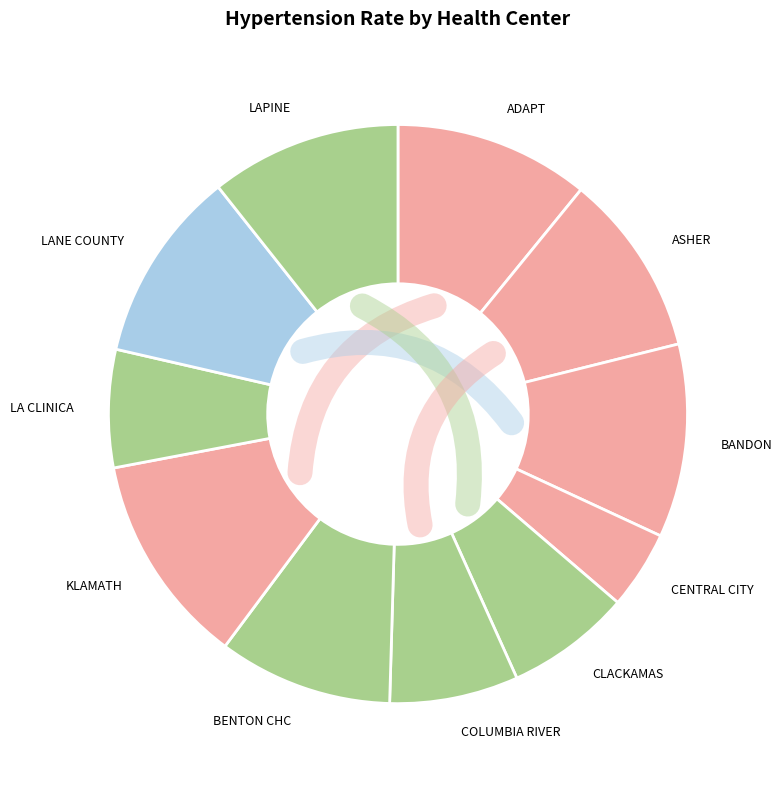

Does ADAPT account for over 50% of the chart?

No